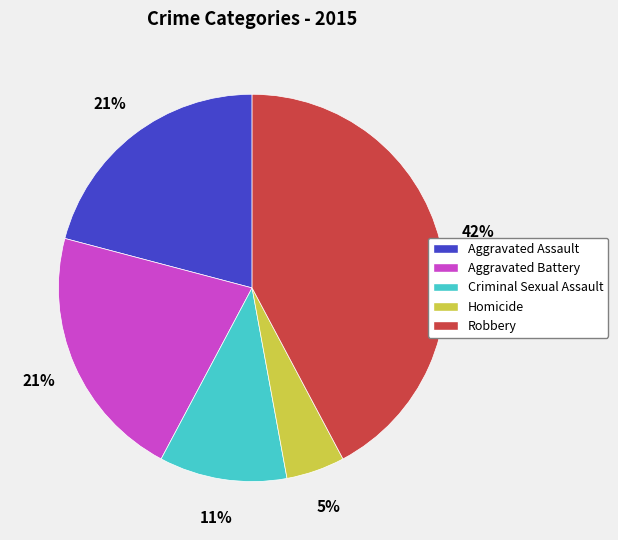

Does any single category account for the majority?

No